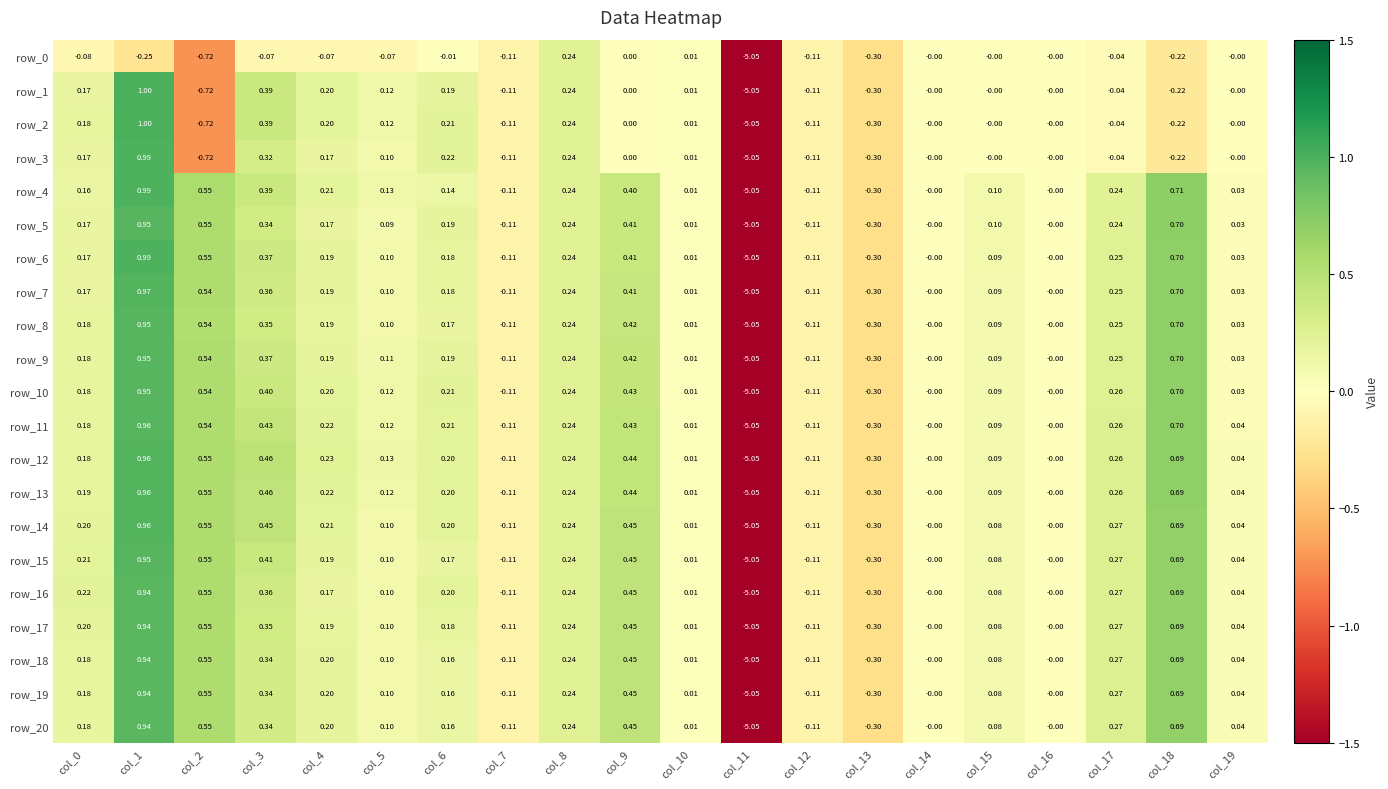

Is the value of row_3 at col_19 greater than the value of row_12 at col_18?

No